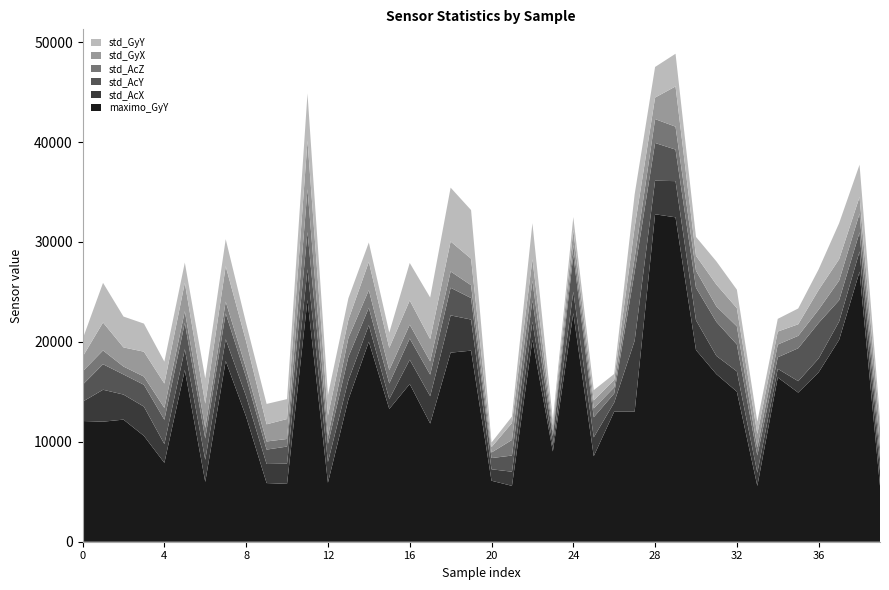

Reading left to right, list all the values displayed in this chart.

maximo_GyY: 0=12081.0	1=12013.0	2=12220.0	3=10593.0	4=7895.0	5=17189.0	6=5987.0	7=18092.0	8=12503.0	9=5870.0	10=5794.0	11=24201.0	12=5909.0	13=14236.0	14=20016.0	15=13288.0	16=15781.0	17=11828.0	18=18922.0	19=19122.0	20=6104.0	21=5591.0	22=20199.0	23=9033.0	24=22875.0	25=8562.0	26=13017.0	27=13017.0	28=32767.0	29=32463.0	30=19184.0	31=16769.0	32=15017.0	33=5588.0	34=16441.0	35=14924.0	36=16954.0	37=20199.0	38=27021.0	39=5587.0
std_AcX: 0=1927.9	1=3195.0	2=2506.8	3=2927.6	4=1879.7	5=2076.7	6=2216.5	7=2171.6	8=2039.1	9=1908.0	10=2018.3	11=3066.6	12=2060.2	13=1930.4	14=1663.1	15=989.7	16=2431.3	17=2735.6	18=3729.8	19=3111.0	20=1145.7	21=1415.4	22=1830.6	23=612.6	24=2144.5	25=1882.1	26=908.2	27=7092.9	28=3362.7	29=3621.7	30=2979.9	31=1825.2	32=2032.6	33=1318.7	34=861.9	35=1143.7	36=1386.2	37=1830.6	38=2022.8	39=1527.6
std_AcY: 0=1692.3	1=2555.1	2=2012.1	3=2183.2	4=2428.0	5=2637.5	6=2128.2	7=2590.0	8=1905.1	9=1440.9	10=1711.0	11=3721.2	12=1816.4	13=2335.3	14=1732.6	15=1563.6	16=2119.2	17=2154.2	18=2763.9	19=2150.6	20=1122.3	21=1615.8	22=2134.2	23=912.2	24=3675.5	25=2015.3	26=913.9	27=6900.9	28=3774.2	29=3158.2	30=3256.0	31=3401.0	32=2691.5	33=1723.6	34=1155.7	35=3294.1	36=3556.4	37=2134.2	38=1913.7	39=1226.0
std_AcZ: 0=1335.2	1=1377.2	2=794.4	3=822.7	4=1188.5	5=1166.6	6=1051.3	7=1172.0	8=883.4	9=814.4	10=760.0	11=4294.0	12=763.4	13=1895.6	14=1765.5	15=1339.2	16=1385.7	17=1326.5	18=1629.9	19=1285.5	20=558.0	21=1563.5	22=1964.0	23=477.4	24=999.8	25=876.5	26=615.7	27=1372.1	28=2389.4	29=2293.1	30=1697.8	31=1551.8	32=1813.4	33=809.1	34=1275.4	35=1241.7	36=1334.8	37=1964.0	38=1888.3	39=1129.9
std_GyX: 0=1467.2	1=2797.7	2=1913.0	3=2488.8	4=2437.9	5=2841.2	6=2433.0	7=3545.2	8=2716.9	9=1718.0	10=1996.5	11=4845.7	12=2072.5	13=1818.0	14=2823.8	15=2214.4	16=2425.8	17=2234.1	18=3001.2	19=2651.3	20=537.0	21=1701.0	22=2140.4	23=548.9	24=1509.9	25=805.7	26=747.9	27=3083.3	28=2152.3	29=4025.8	30=1505.2	31=2184.1	32=1820.0	33=1343.7	34=1298.0	35=1158.8	36=1967.9	37=2140.4	38=1658.7	39=1903.7
std_GyY: 0=1758.1	1=3967.2	2=3087.8	3=2811.6	4=2193.4	5=2023.0	6=2518.3	7=2706.1	8=1802.2	9=2038.2	10=1991.3	11=4726.1	12=2046.6	13=2146.4	14=1942.5	15=1529.1	16=3756.9	17=4158.2	18=5387.3	19=4868.4	20=457.6	21=640.9	22=3606.1	23=586.5	24=1281.3	25=1025.5	26=588.0	27=3293.6	28=3063.5	29=3272.0	30=1880.4	31=2318.7	32=1847.8	33=1222.8	34=1270.6	35=1579.1	36=2066.4	37=3606.1	38=3227.2	39=919.0